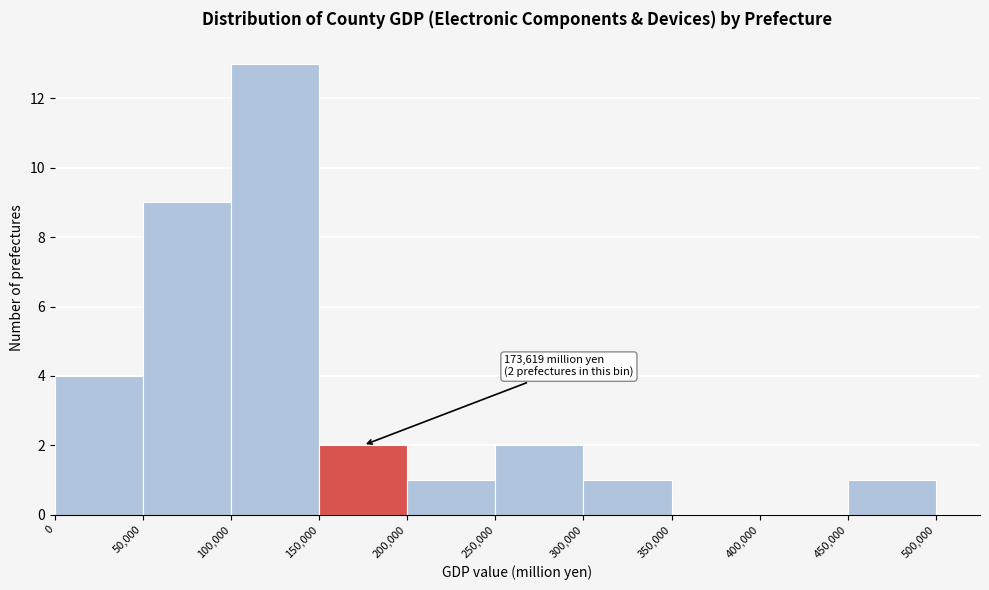

Over which range of the x-axis is the bar tallest?

100,000 to 150,000